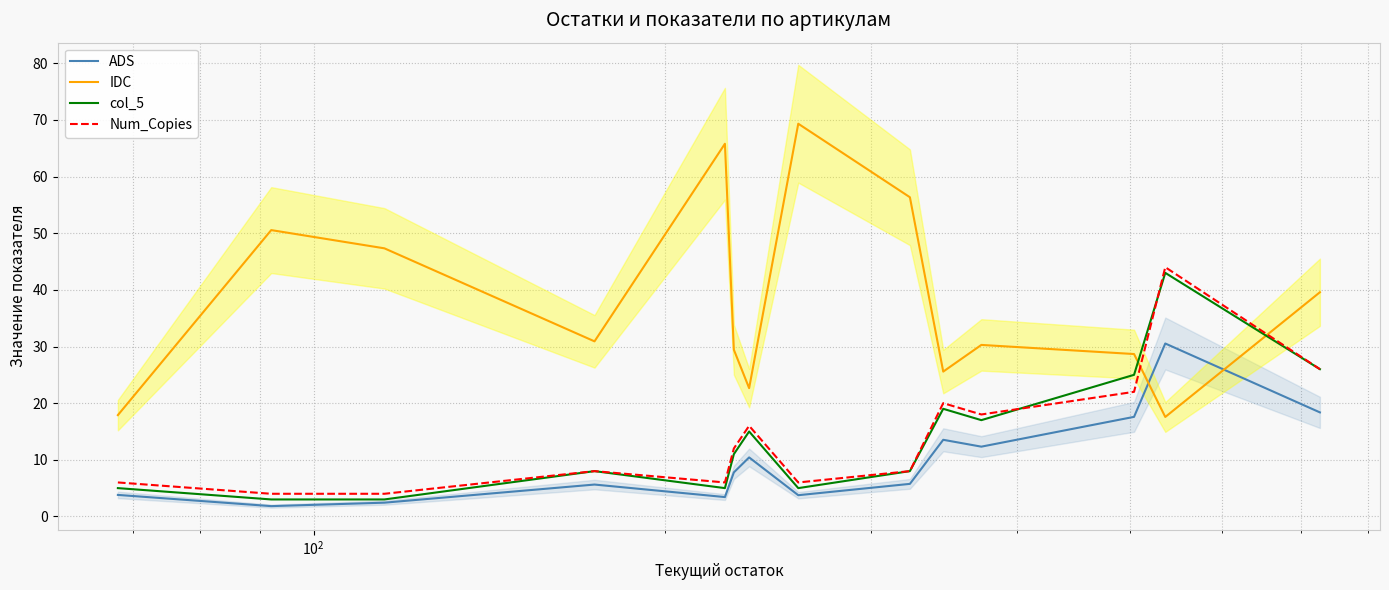

What is the lowest value of the Num_Copies series?

4.0